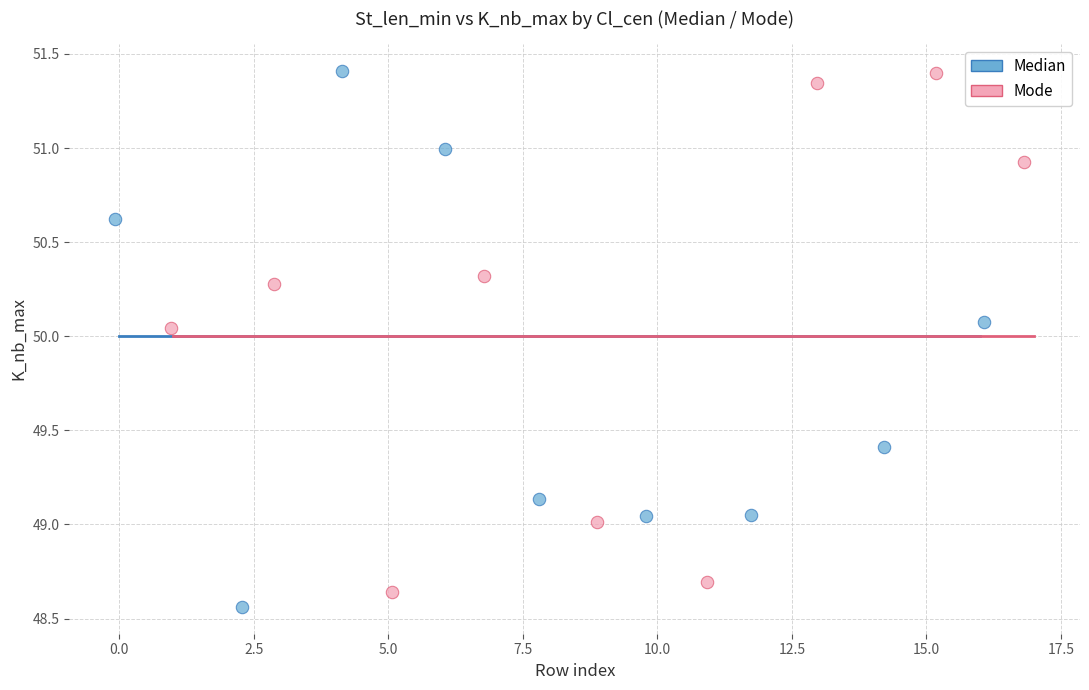

What are all the series names shown in the legend?

Median, Mode